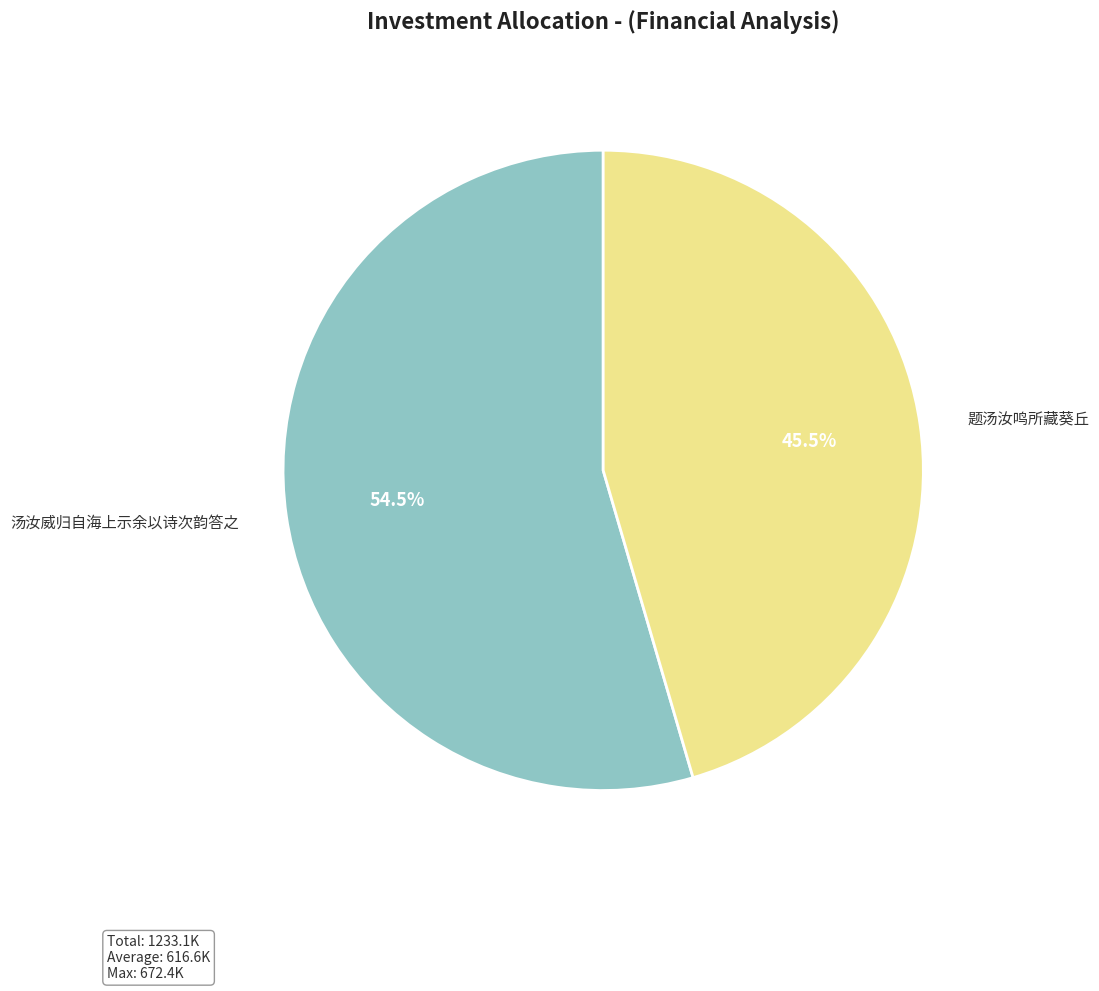

Count the number of slices in the pie.

2